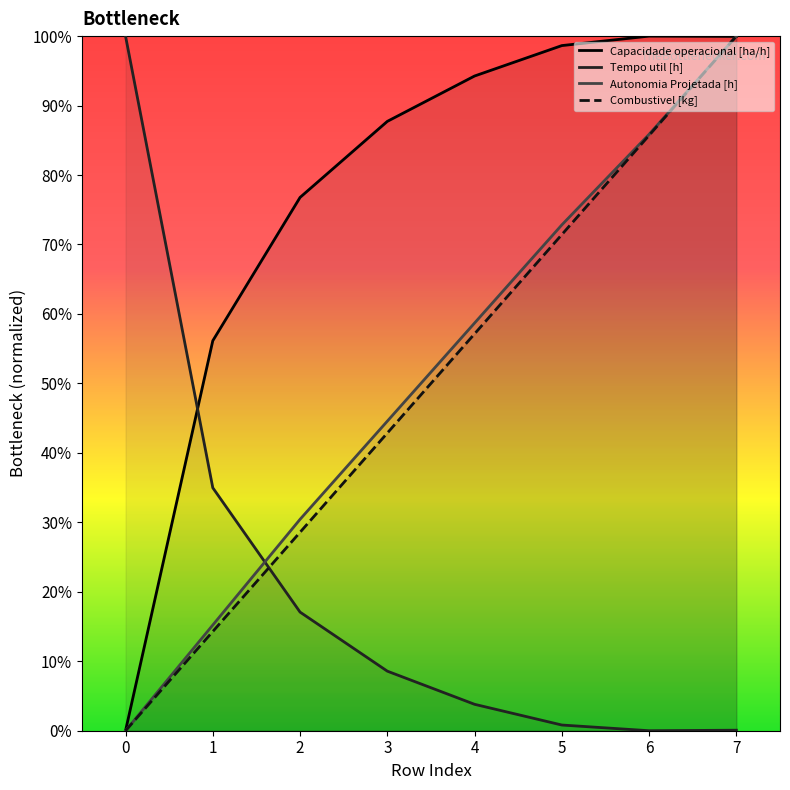

What is the total value across all series at 4?

2.1